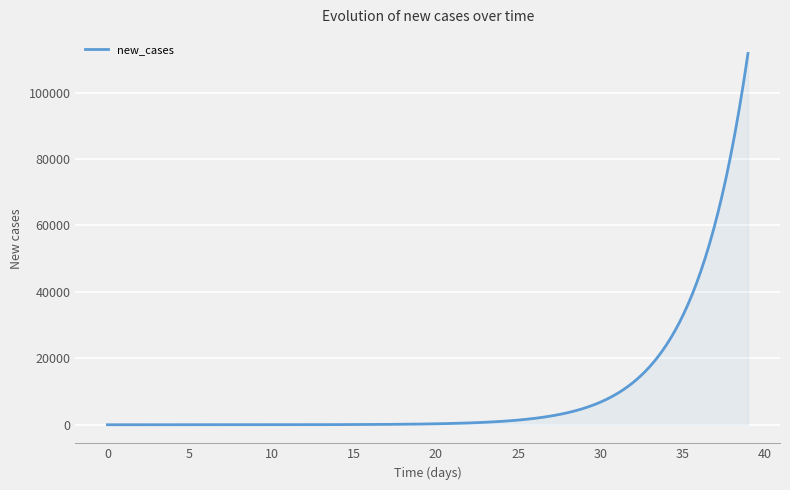

What is the maximum value shown in the chart?

111797.3